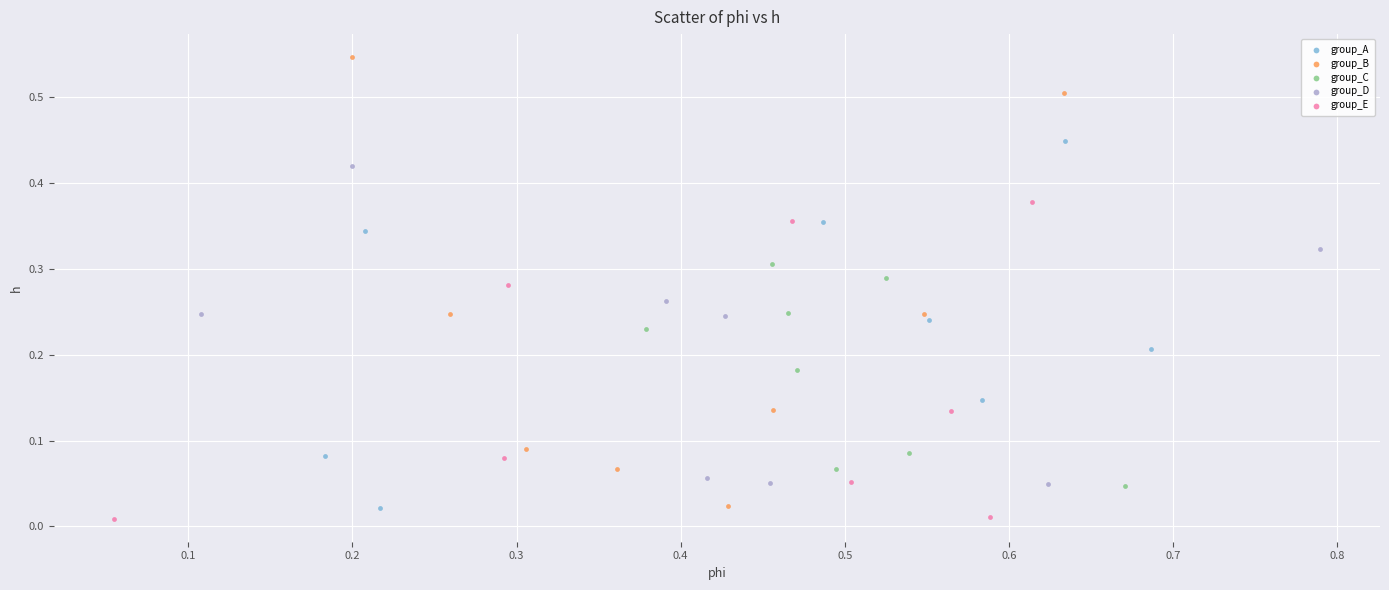

Which series contains the highest Y value?

group_B